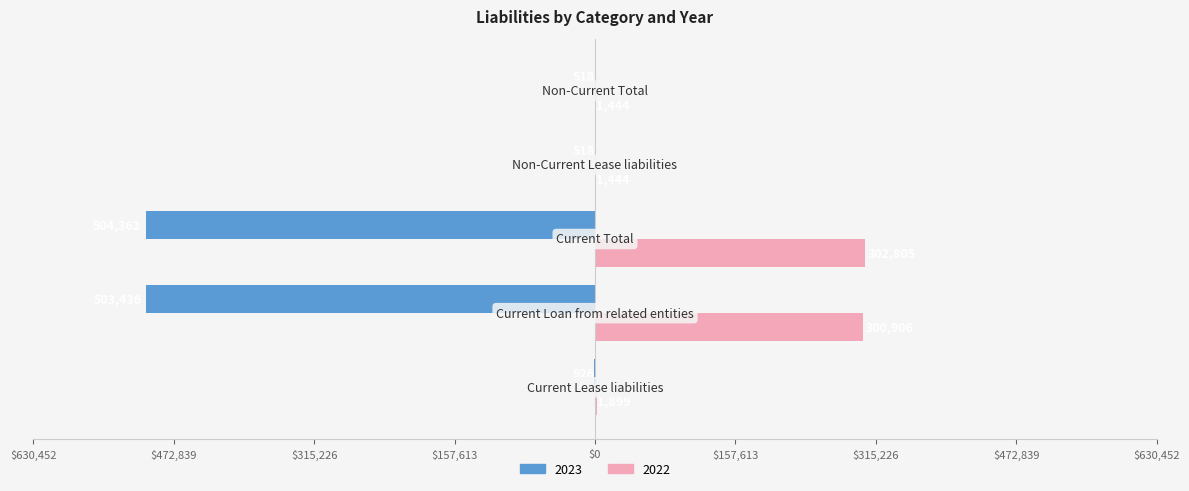

At which label does 2022 reach its peak?

Current Total